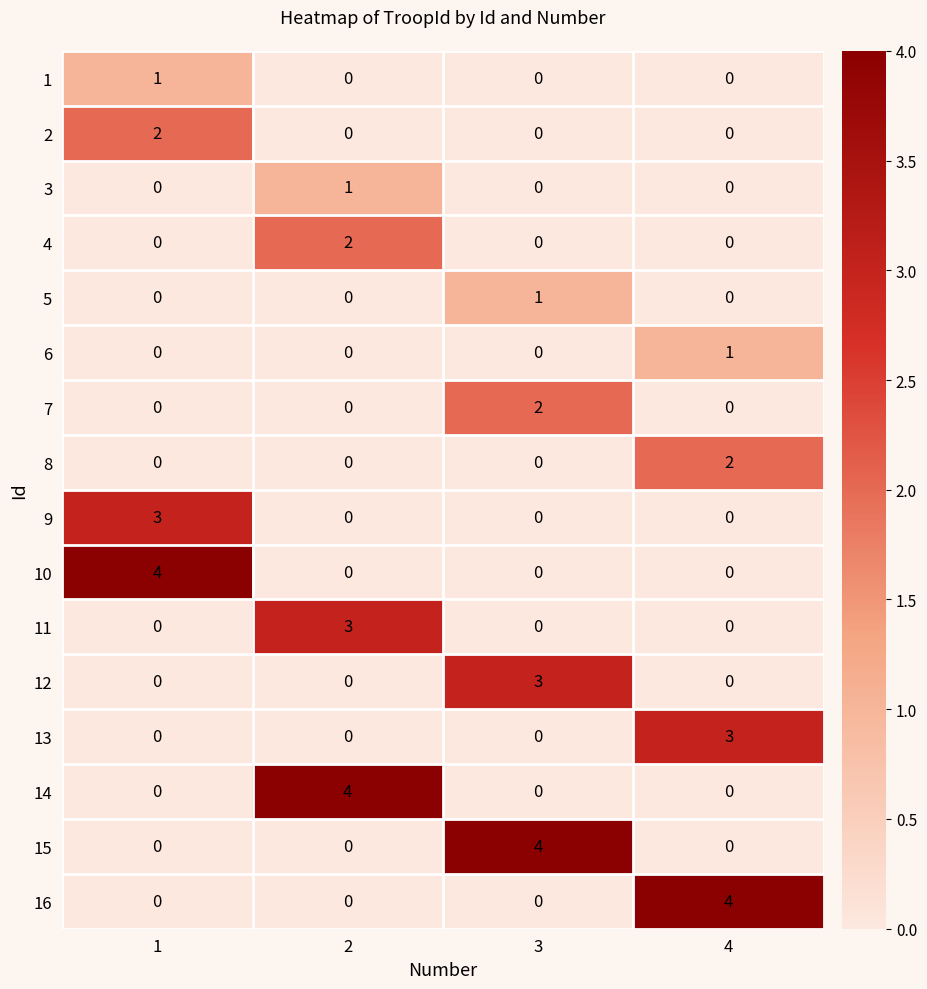

How many data points does each series have?

4